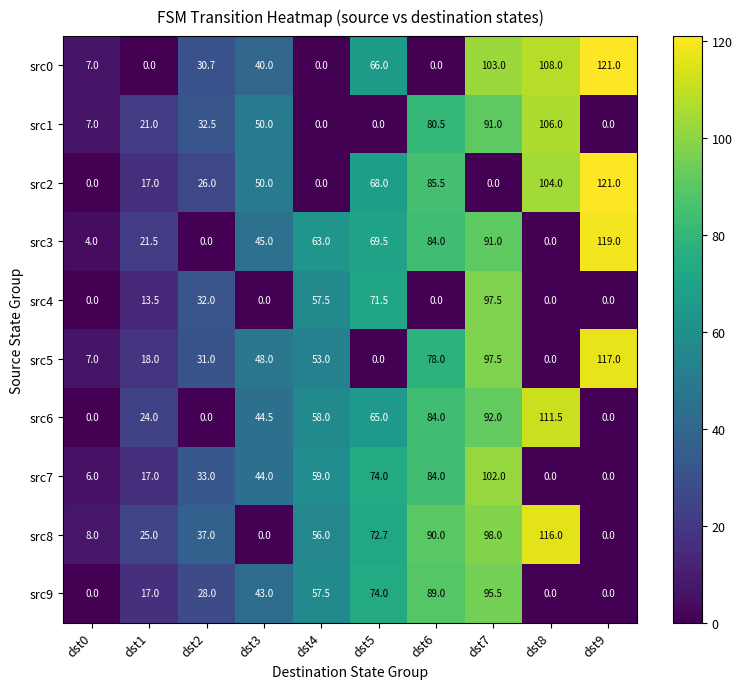

What is the difference between the second highest and second lowest values in the src3 series?

91.0